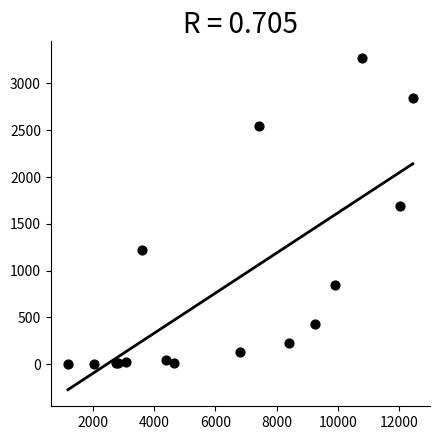

What Y value in the scatter plot is closest to 1638?

1690